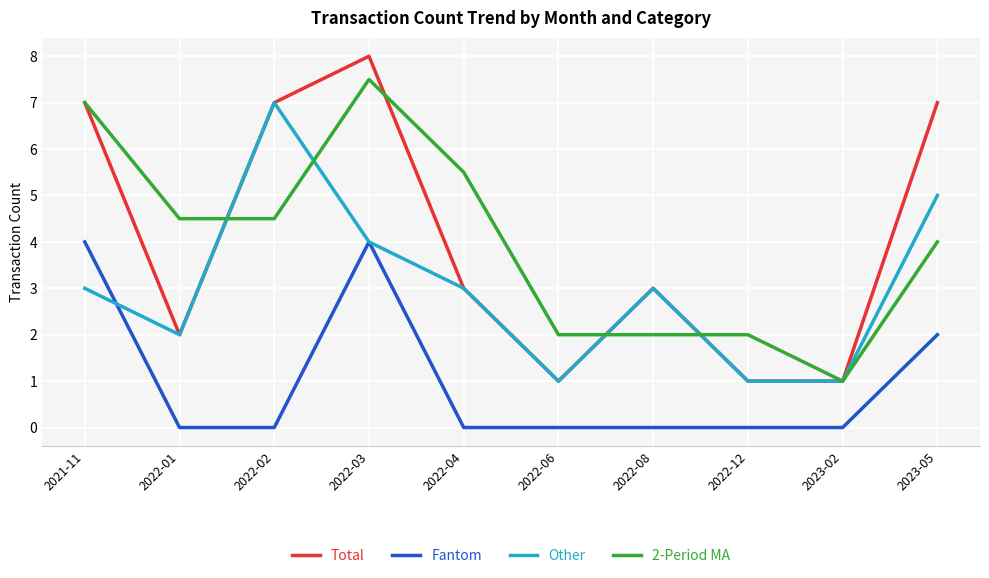

Which series has the largest range (max minus min)?

Total